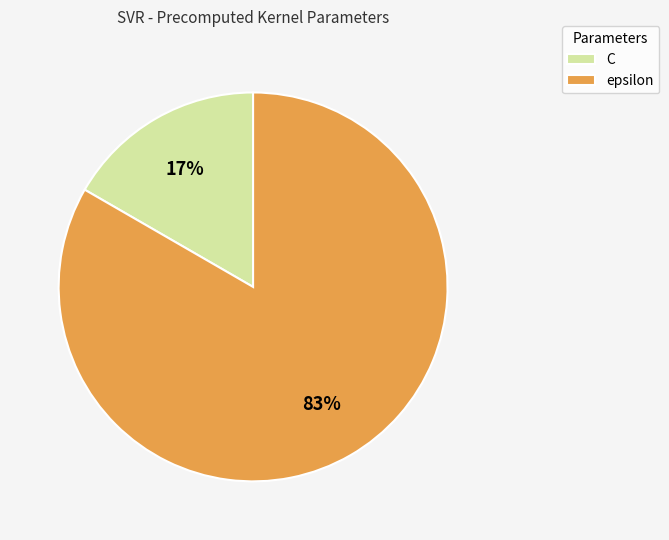

Combined, do epsilon and C account for over 50%?

Yes